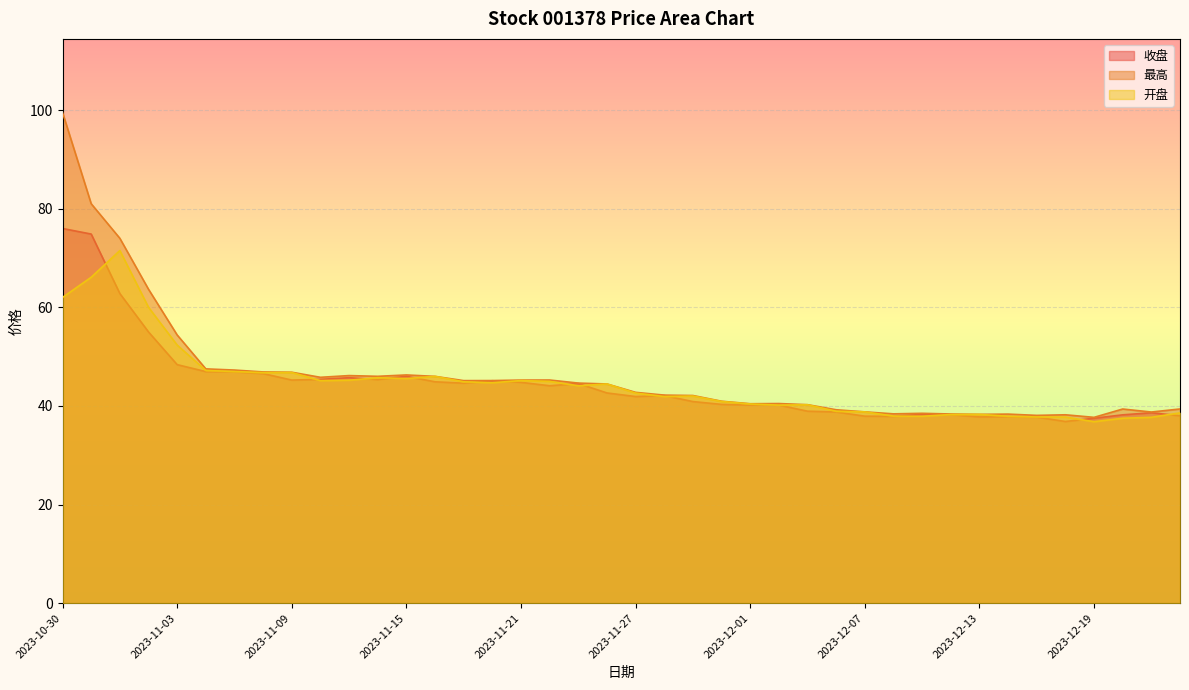

In 最高, how many points are higher than both neighbors (excluding endpoints)?

8